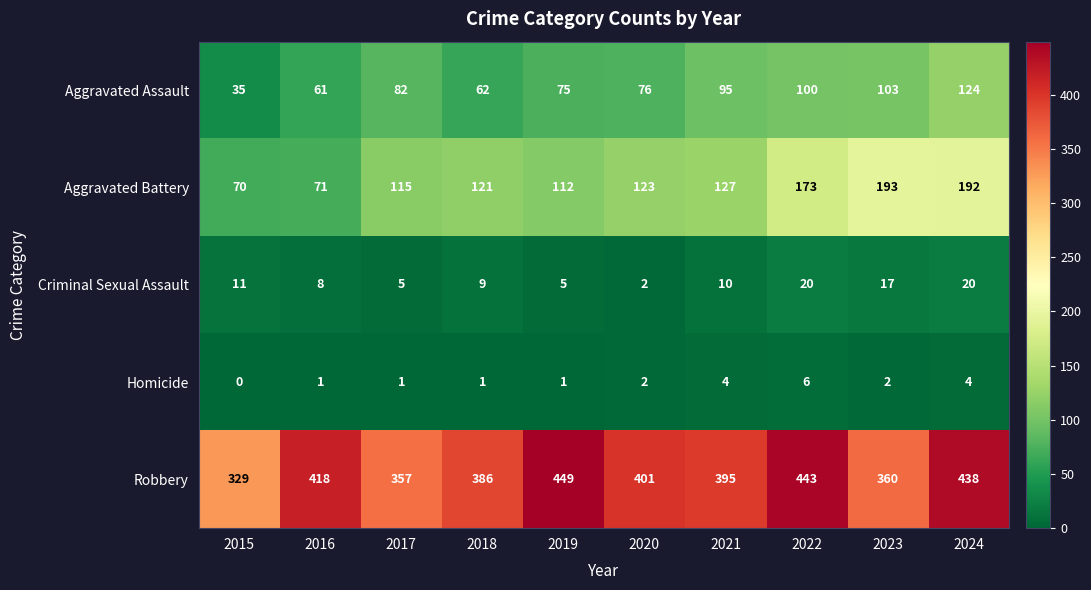

Between 2020 and 2022, which series saw the biggest shift?

Aggravated Battery